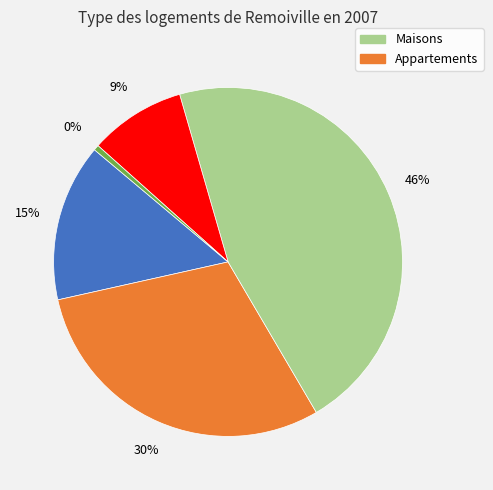

Is there any slice that represents more than half of the pie?

No